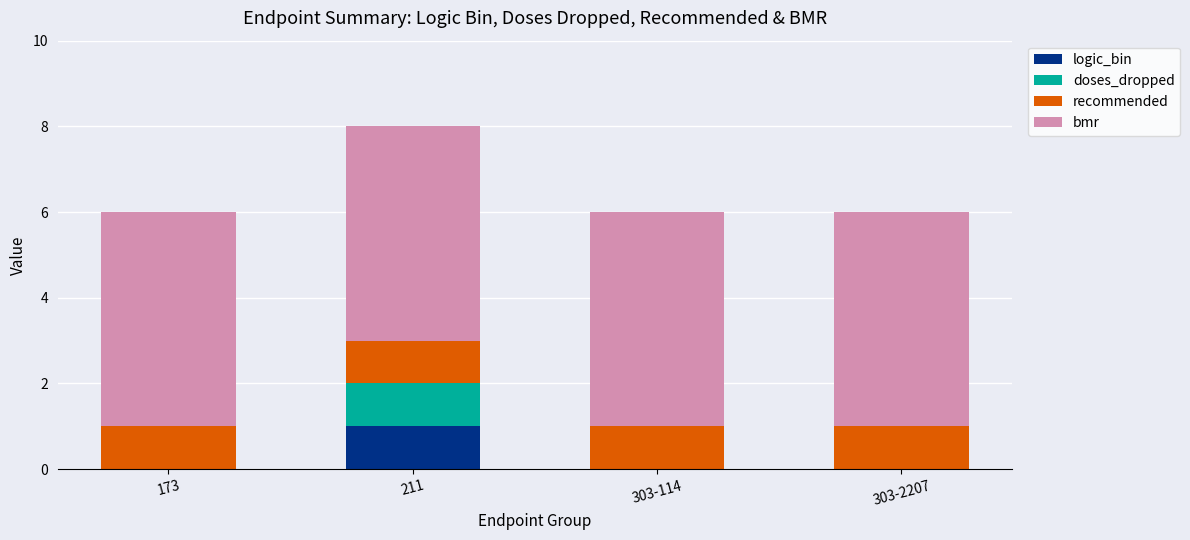

Which category has the highest value in the logic_bin series?

211